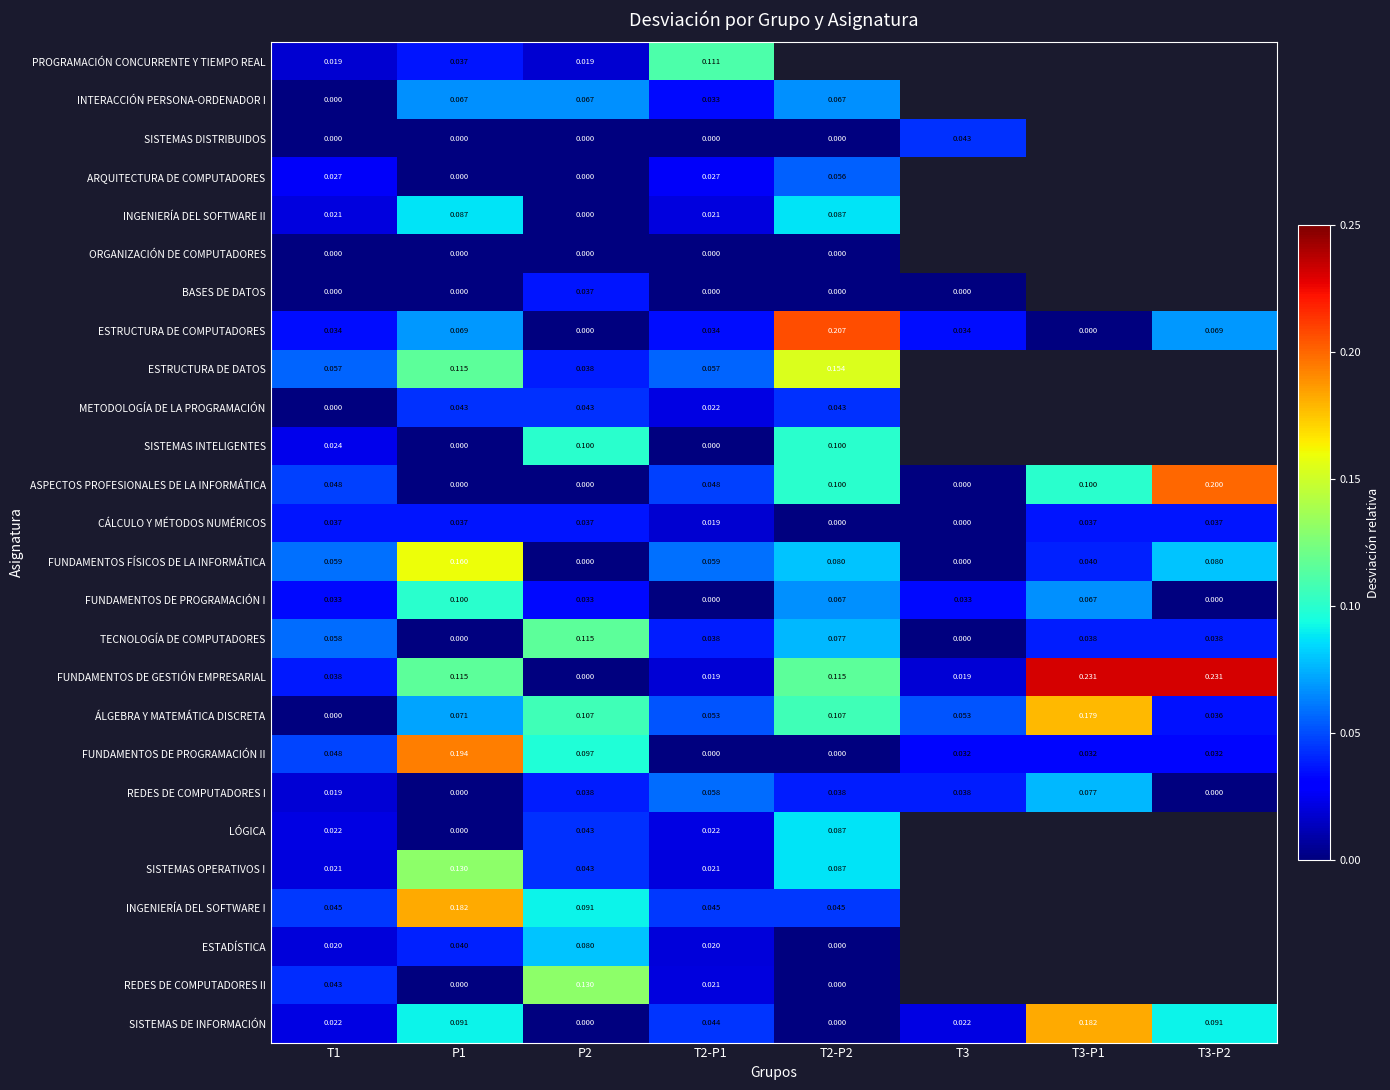

What value does the FUNDAMENTOS DE PROGRAMACIÓN I series have at T2-P2?

0.1